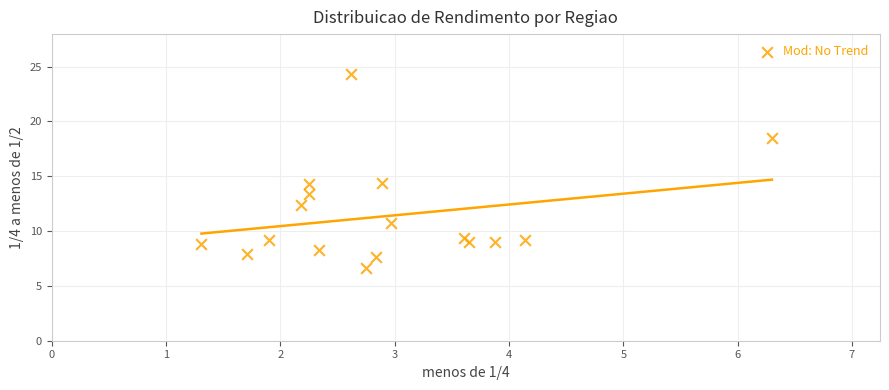

What is the range of Y values (max minus min)?

17.7